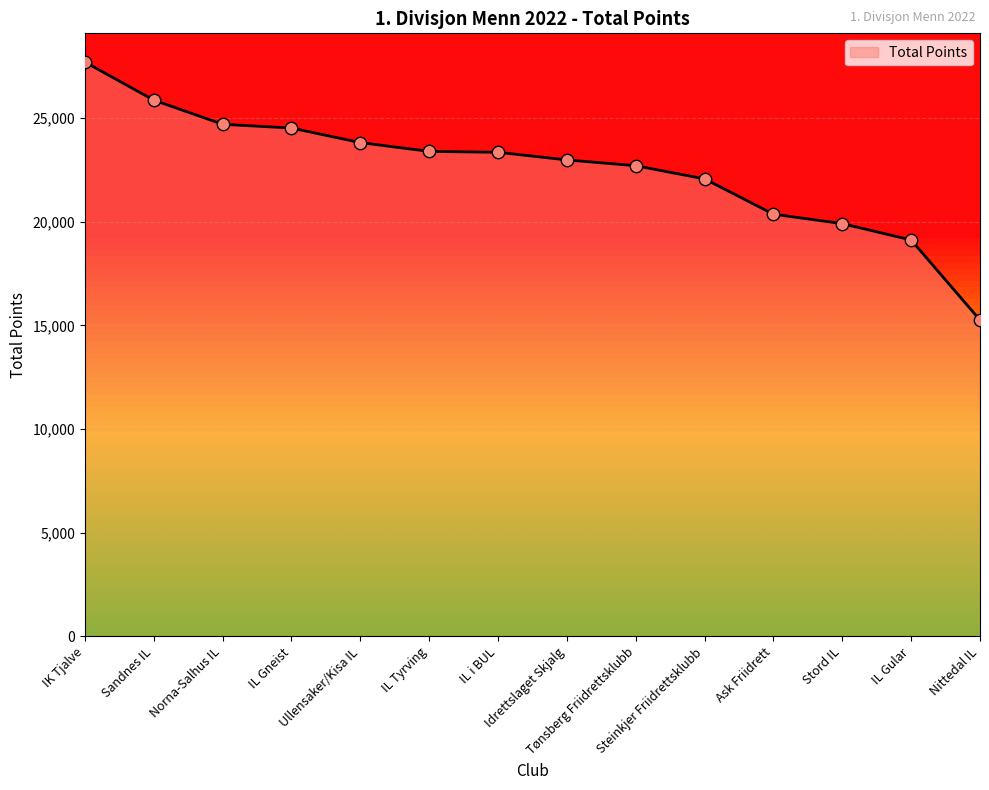

What is the ratio of the value at Idrettslaget Skjalg to the value at IL Gneist?

0.9